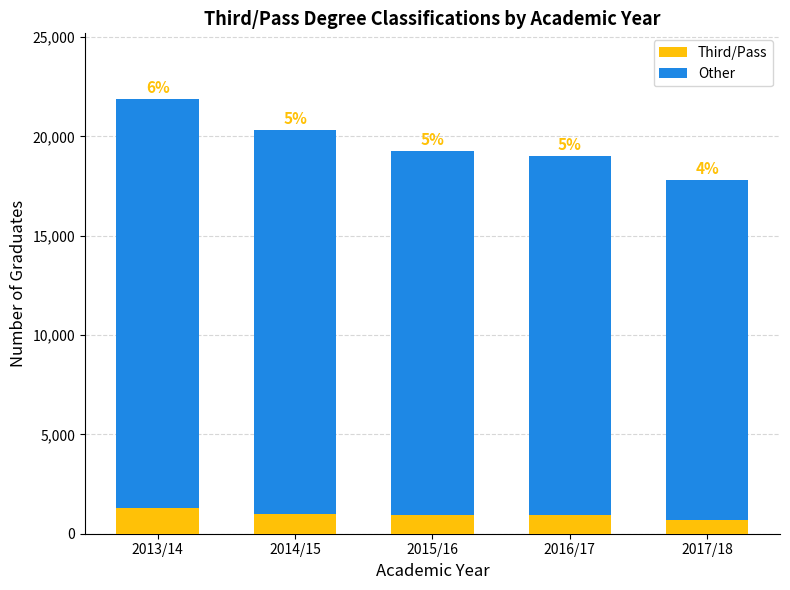

The Third/Pass series shows 1017.0 at 2014/15. True or false?

True